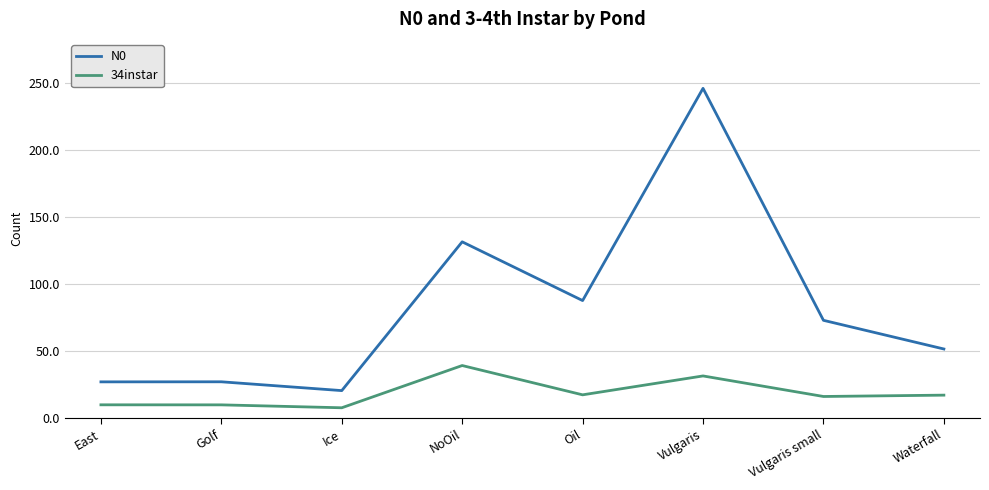

What is the difference between the maximum and minimum values in the 34instar series?

31.6